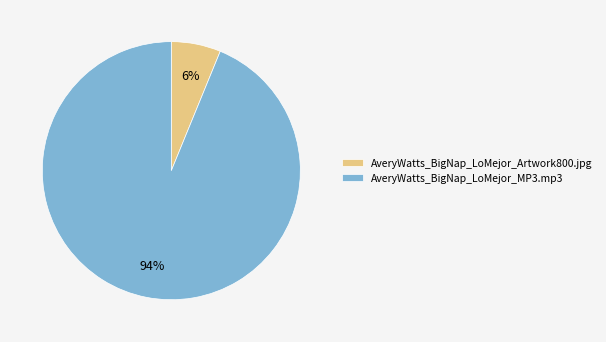

What percentage is the AveryWatts_BigNap_LoMejor_MP3.mp3 slice, to the nearest percent?

94%